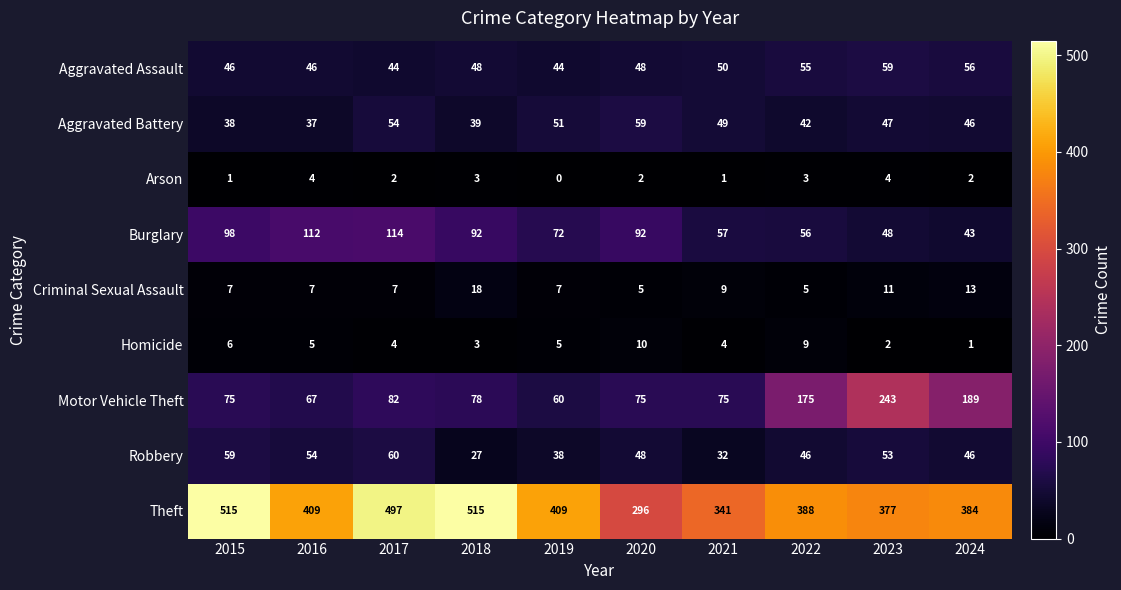

Which series changed the most between 2018 and 2020?

Theft